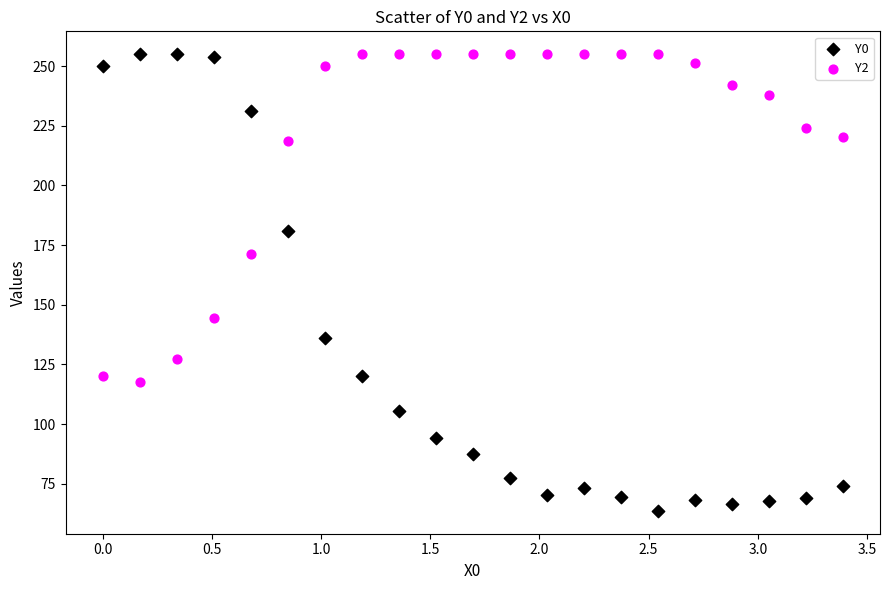

What is the X range (max minus min) for the scatter plot?

3.4